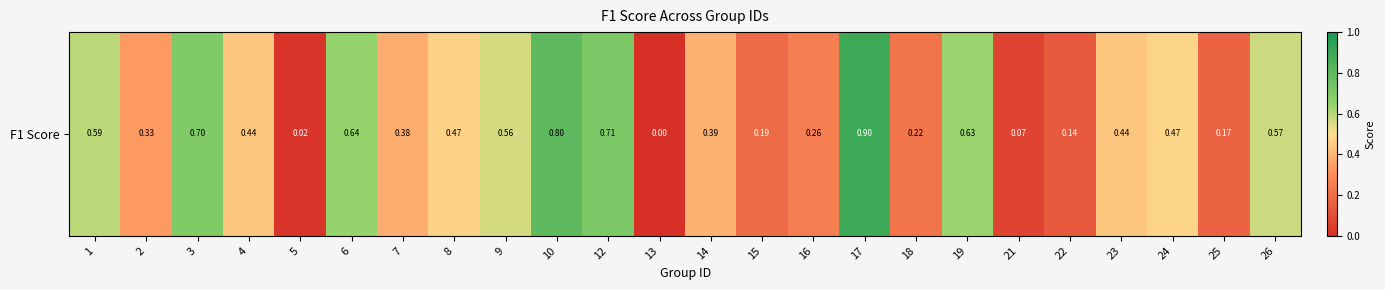

Which has a higher value, 3 or 26?

3